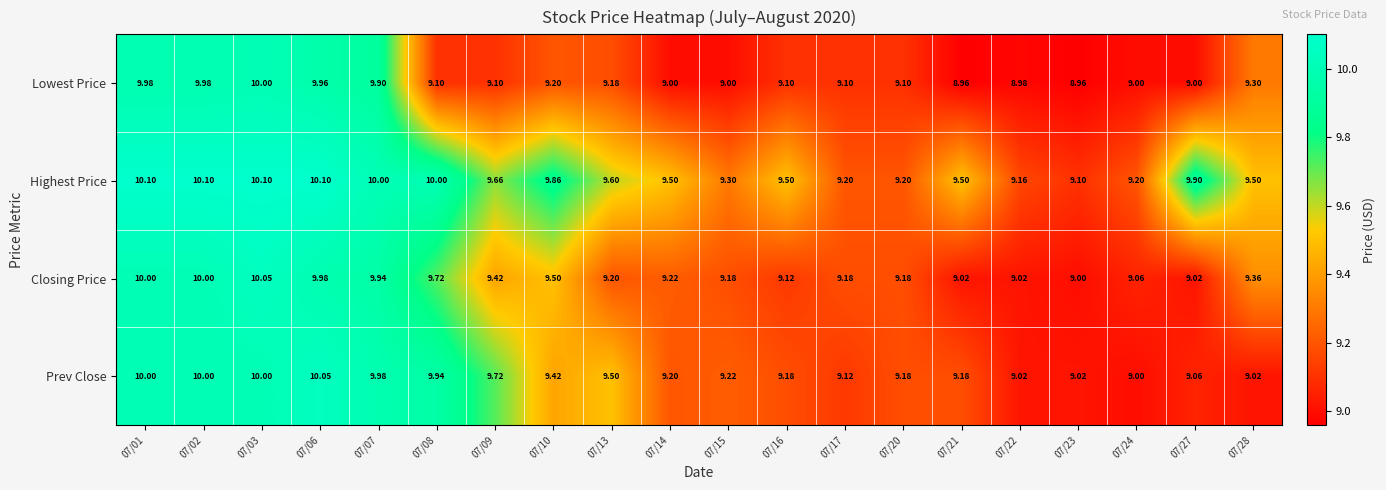

What is the total value across all series at 07/02?

40.1